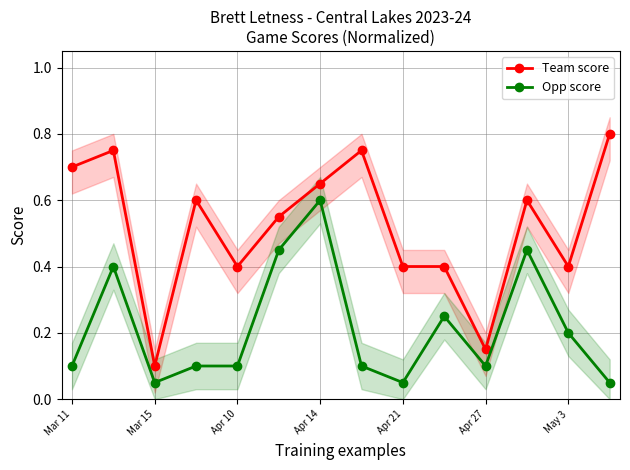

What is the average value of the Opp score series?

0.2